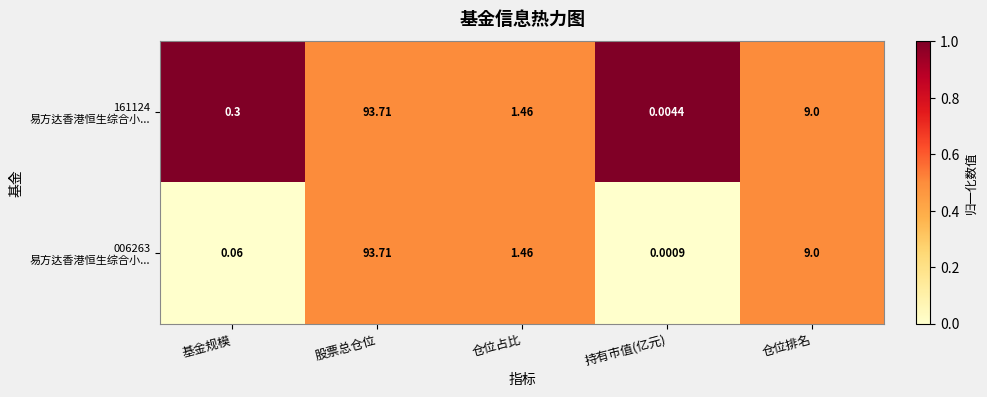

At which category does the chart reach its minimum across all series?

持有市值(亿元)